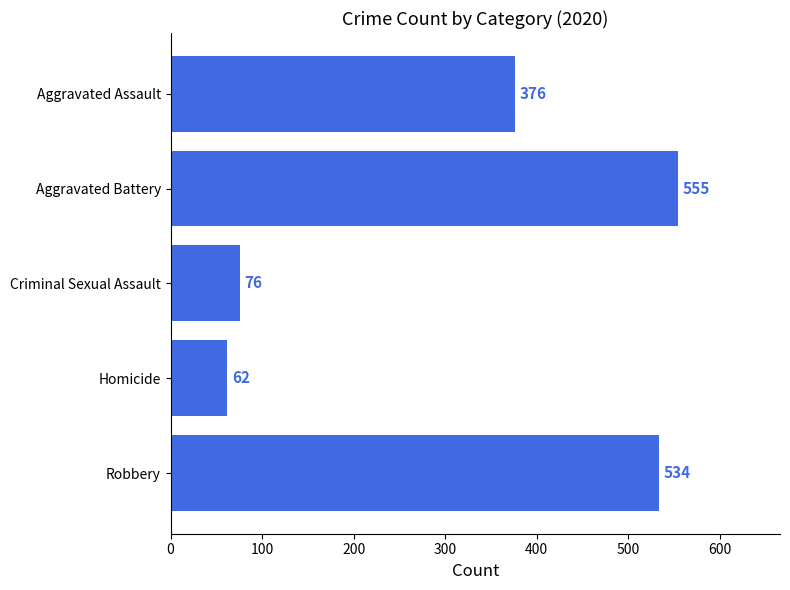

Between Robbery and Criminal Sexual Assault, which is larger?

Robbery